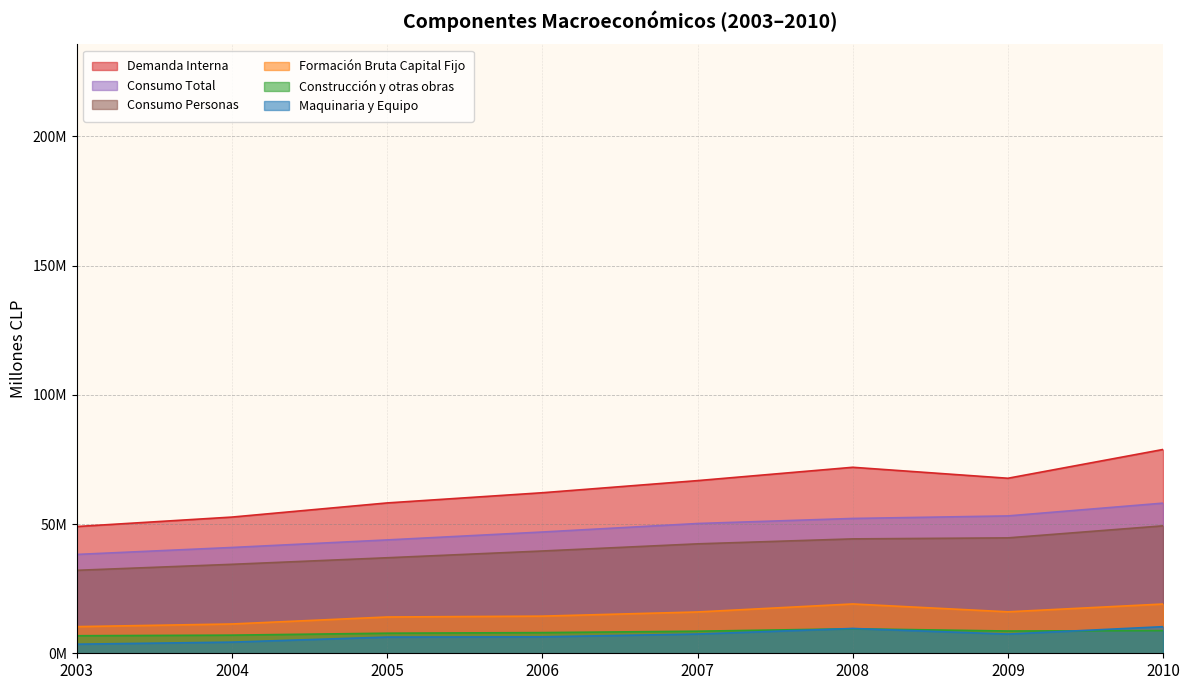

Between 2010 and 2004, which is larger?

2010